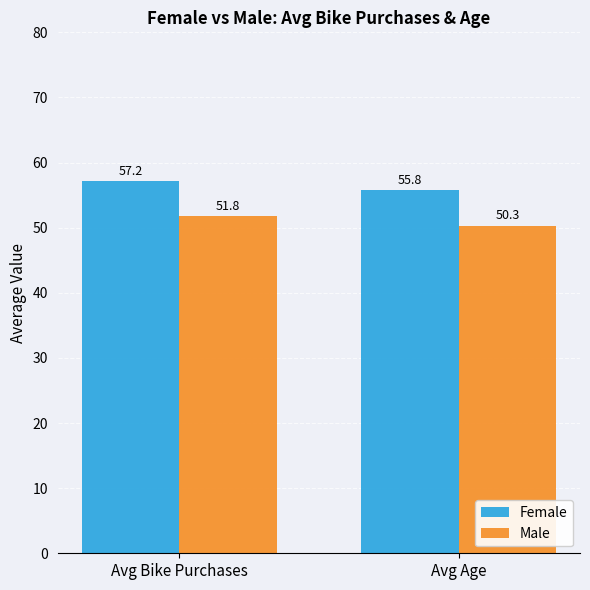

At which label does Female first exceed 57?

Avg Bike Purchases